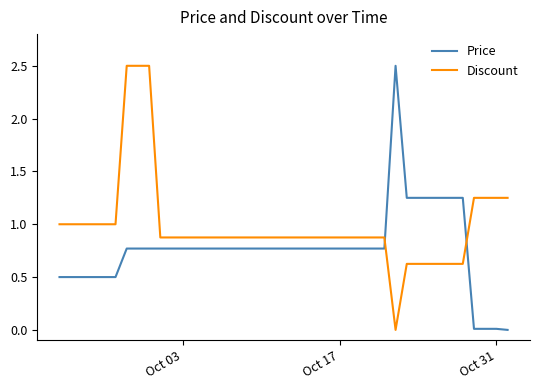

What is the highest value of the Discount series?

2.5